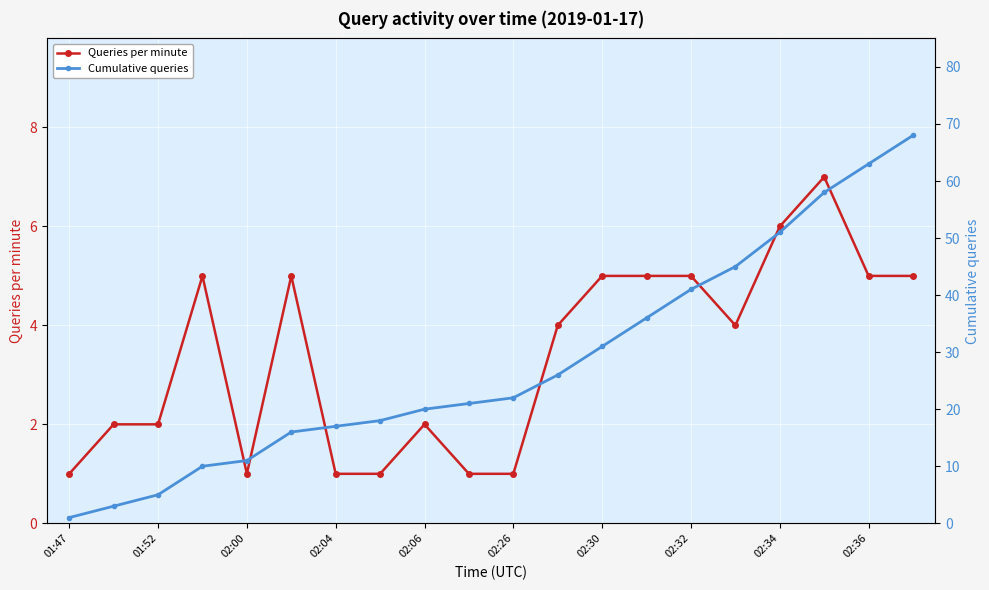

True or false: Queries per minute has more than 0 points higher than both neighbors.

True